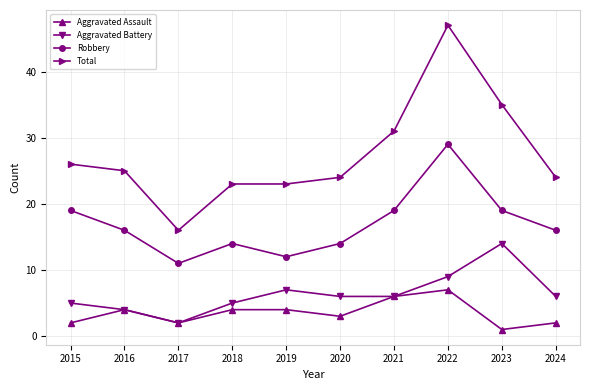

True or false: Aggravated Assault and Total cross at least once.

False